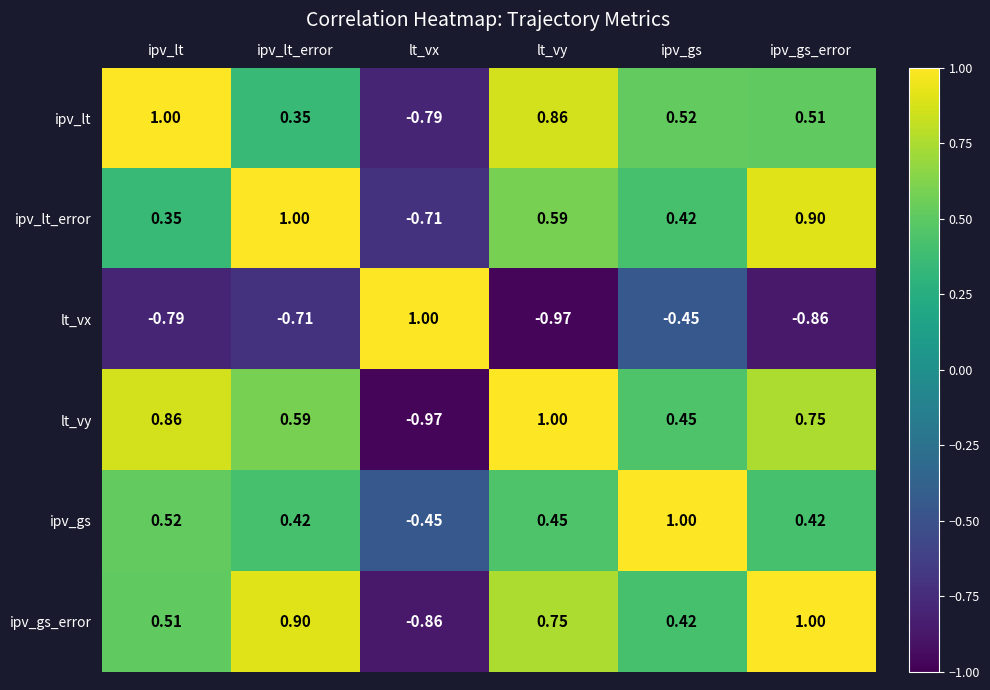

Which series has the largest total across all categories?

ipv_gs_error